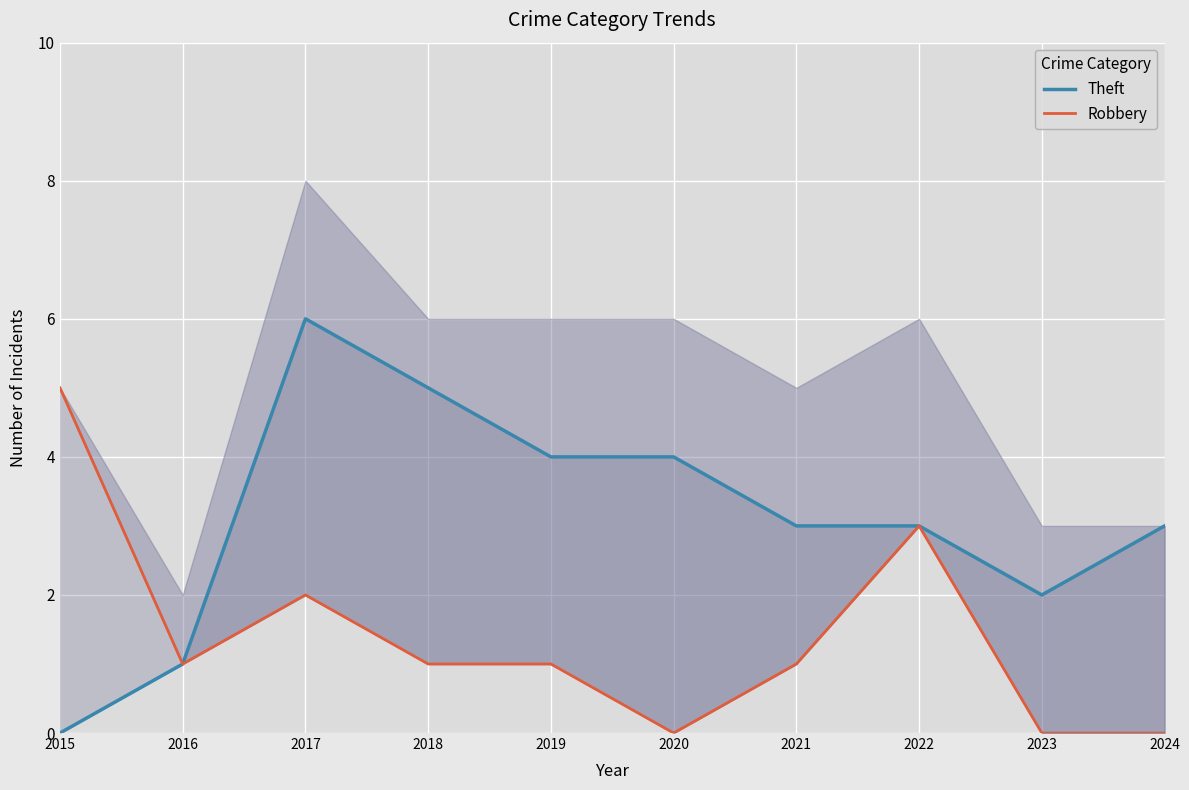

The Theft series shows 4 at 2019. True or false?

True